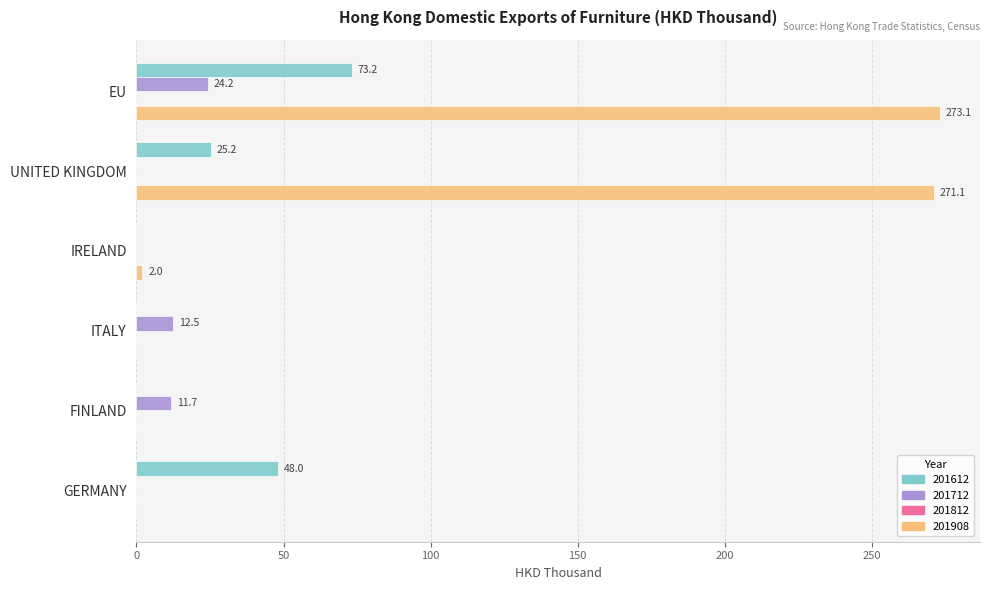

Which series has the widest spread of values?

201908